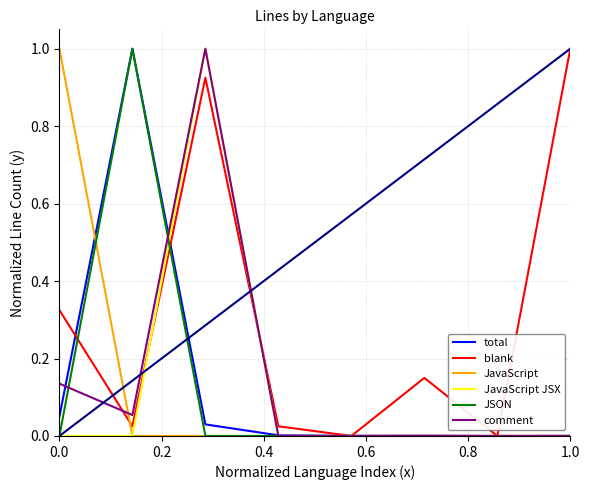

Which series has the largest total across all categories?

blank